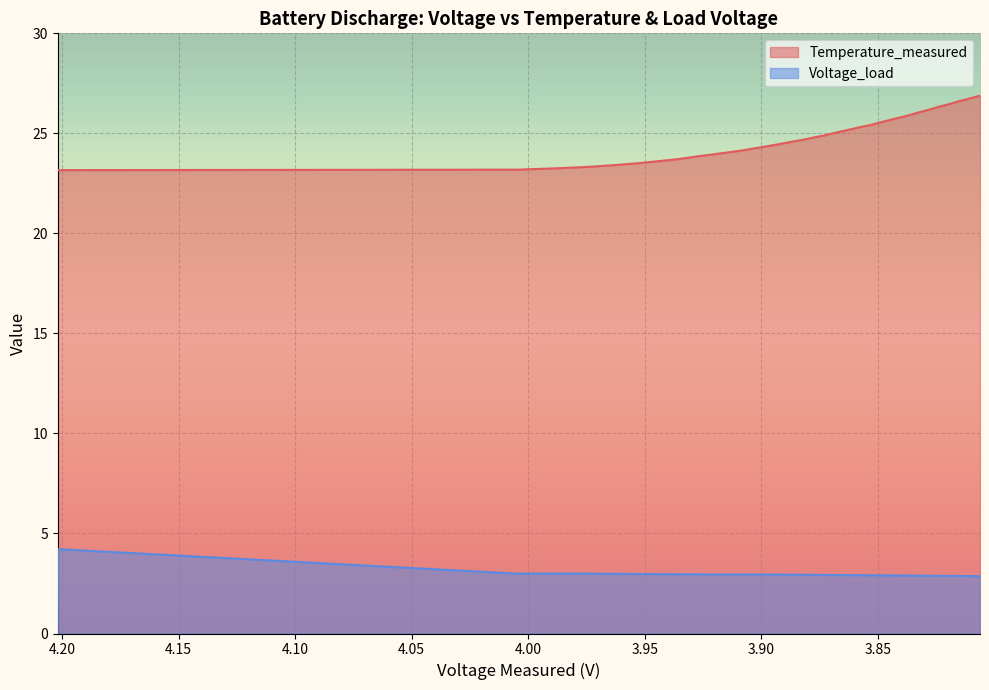

True or false: Voltage_load has a value of 1.5 at 39.

False